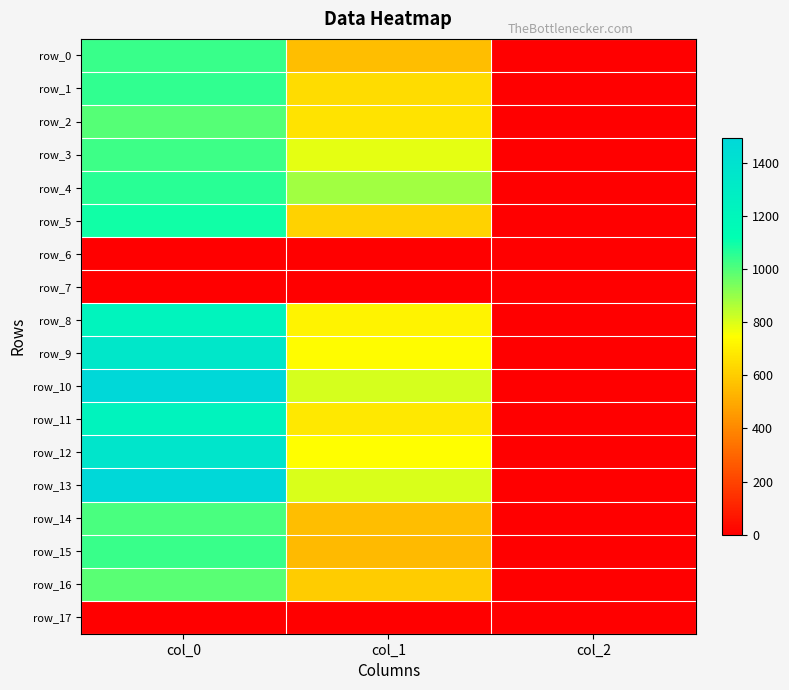

Between col_1 and col_2, which series saw the biggest shift?

row_4